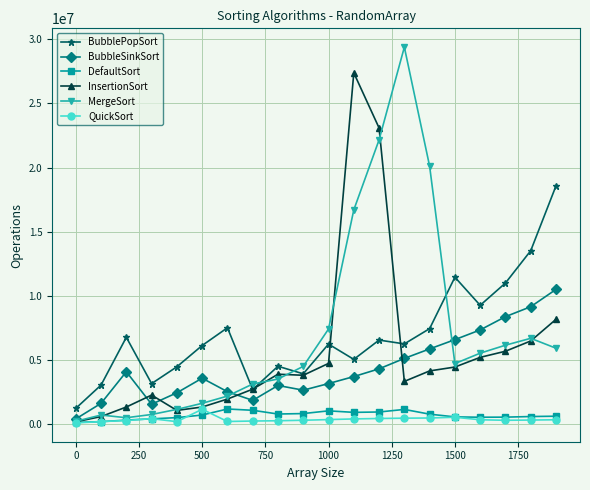

How many values in the InsertionSort series are below 3894546?

10